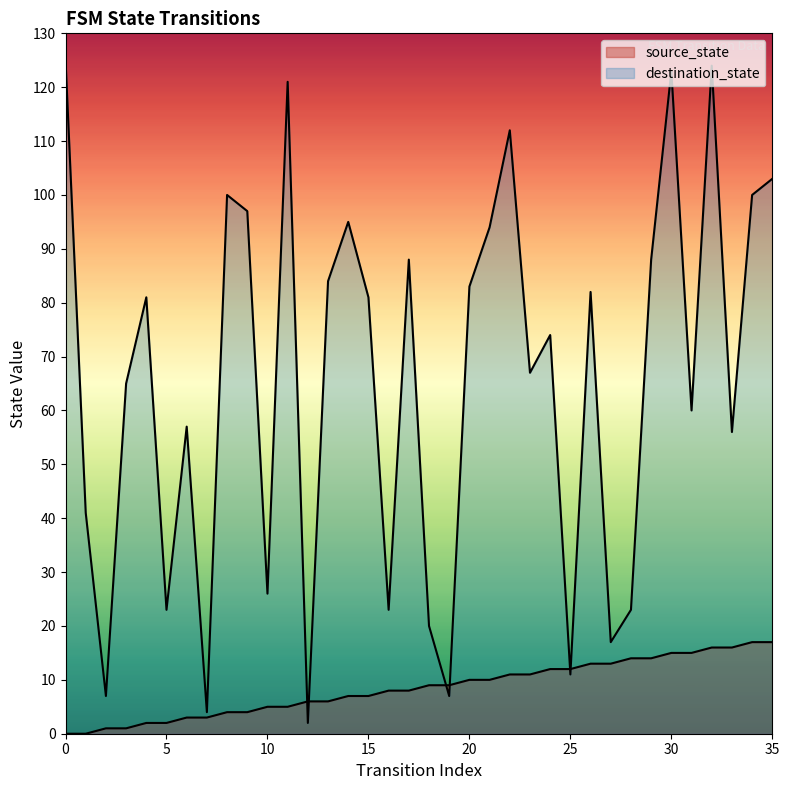

True or false: destination_state has more than 2 interior local peaks.

True